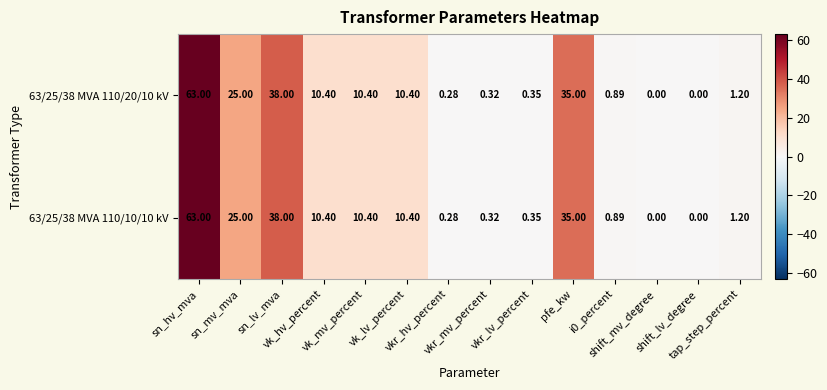

Reading left to right, list all the values displayed in this chart.

63/25/38 MVA 110/20/10 kV: sn_hv_mva=63.0	sn_mv_mva=25.0	sn_lv_mva=38.0	vk_hv_percent=10.4	vk_mv_percent=10.4	vk_lv_percent=10.4	vkr_hv_percent=0.3	vkr_mv_percent=0.3	vkr_lv_percent=0.3	pfe_kw=35.0	i0_percent=0.9	shift_mv_degree=0.0	shift_lv_degree=0.0	tap_step_percent=1.2
63/25/38 MVA 110/10/10 kV: sn_hv_mva=63.0	sn_mv_mva=25.0	sn_lv_mva=38.0	vk_hv_percent=10.4	vk_mv_percent=10.4	vk_lv_percent=10.4	vkr_hv_percent=0.3	vkr_mv_percent=0.3	vkr_lv_percent=0.3	pfe_kw=35.0	i0_percent=0.9	shift_mv_degree=0.0	shift_lv_degree=0.0	tap_step_percent=1.2